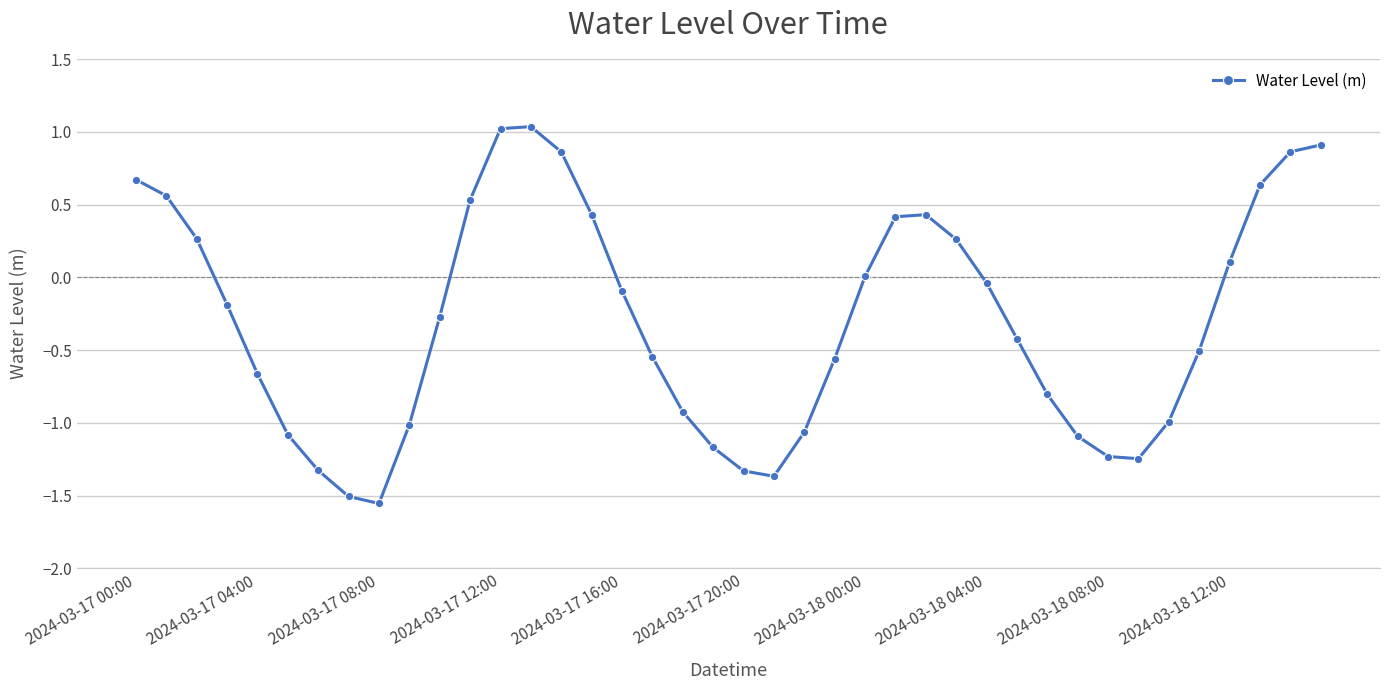

How many points are lower than both their immediate neighbors (excluding endpoints)?

3